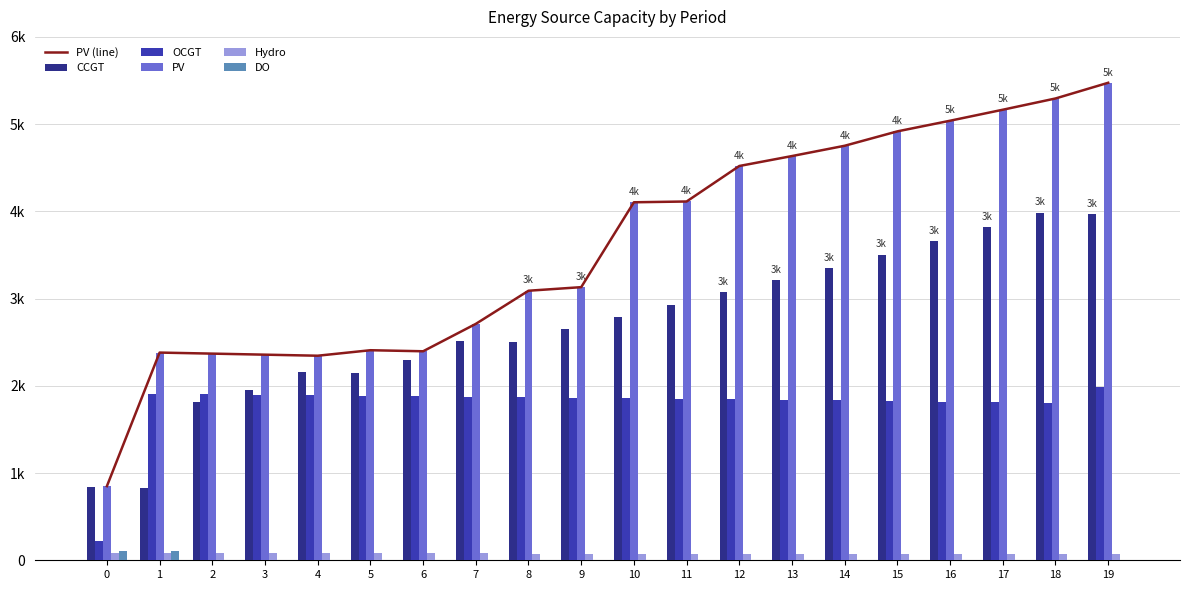

Reading right to left, extract all data points from this chart.

PV (line): 19=5474	18=5294	17=5165	16=5039	15=4917	14=4752	13=4634	12=4520	11=4113	10=4104	9=3131	8=3090	7=2710	6=2396	5=2408	4=2345	3=2357	2=2369	1=2381	0=850
CCGT: 19=3972	18=3985	17=3821	16=3661	15=3505	14=3353	13=3210	12=3071	11=2930	10=2790	9=2649	8=2507	7=2515	6=2295	5=2152	4=2159	3=1955	2=1812	1=833	0=836
OCGT: 19=1983	18=1808	17=1814	16=1820	15=1826	14=1832	13=1838	12=1844	11=1850	10=1856	9=1861	8=1867	7=1873	6=1879	5=1885	4=1891	3=1897	2=1903	1=1909	0=216
PV: 19=5474	18=5294	17=5165	16=5039	15=4917	14=4752	13=4634	12=4520	11=4113	10=4104	9=3131	8=3090	7=2710	6=2396	5=2408	4=2345	3=2357	2=2369	1=2381	0=850
Hydro: 19=68	18=69	17=69	16=70	15=71	14=72	13=73	12=74	11=74	10=75	9=76	8=77	7=78	6=79	5=80	4=80	3=81	2=82	1=83	0=84
DO: 19=0	18=0	17=0	16=0	15=0	14=0	13=0	12=0	11=0	10=0	9=0	8=0	7=0	6=0	5=0	4=0	3=0	2=0	1=111	0=111